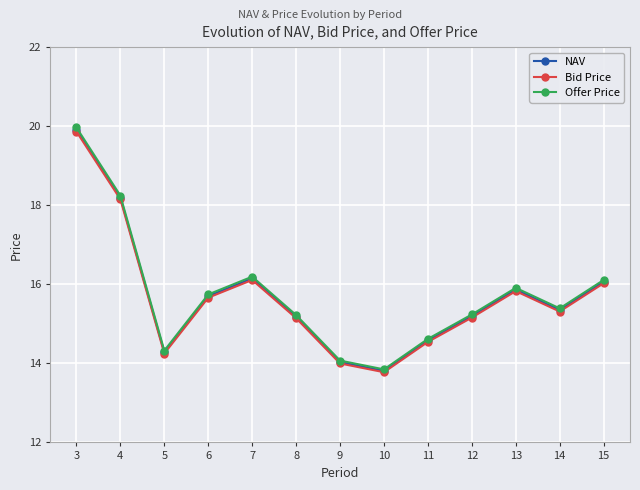

What is the value of the Bid Price point at the 12th from the left?

15.3